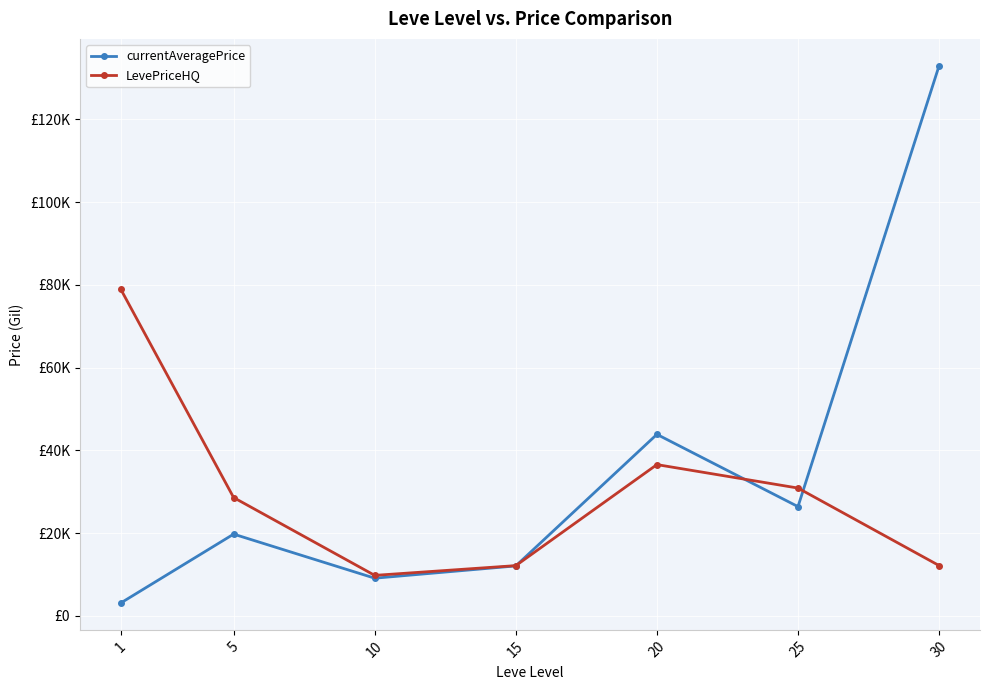

Which category has the lowest value across all series?

1